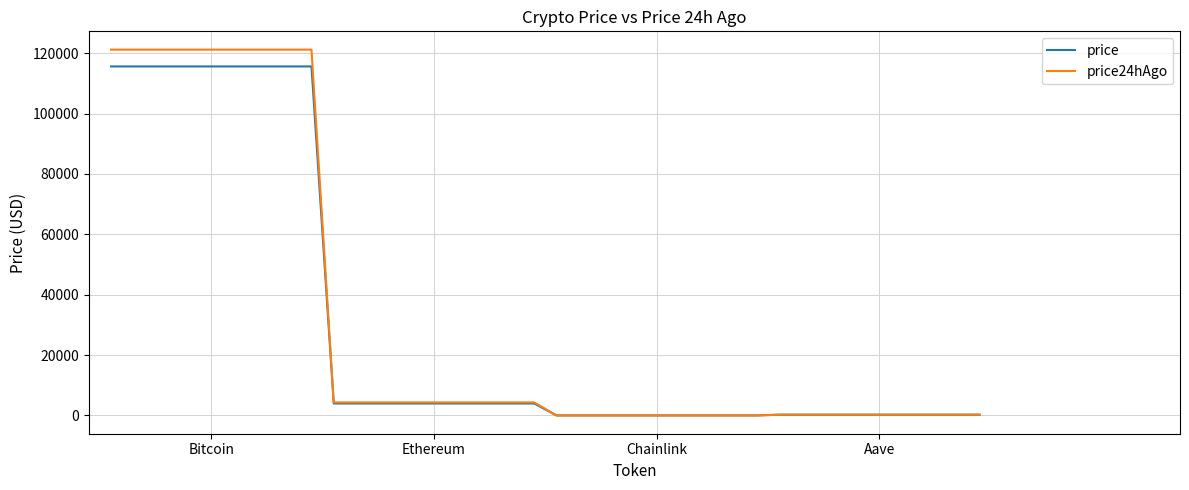

Which series has the largest range (max minus min)?

price24hAgo